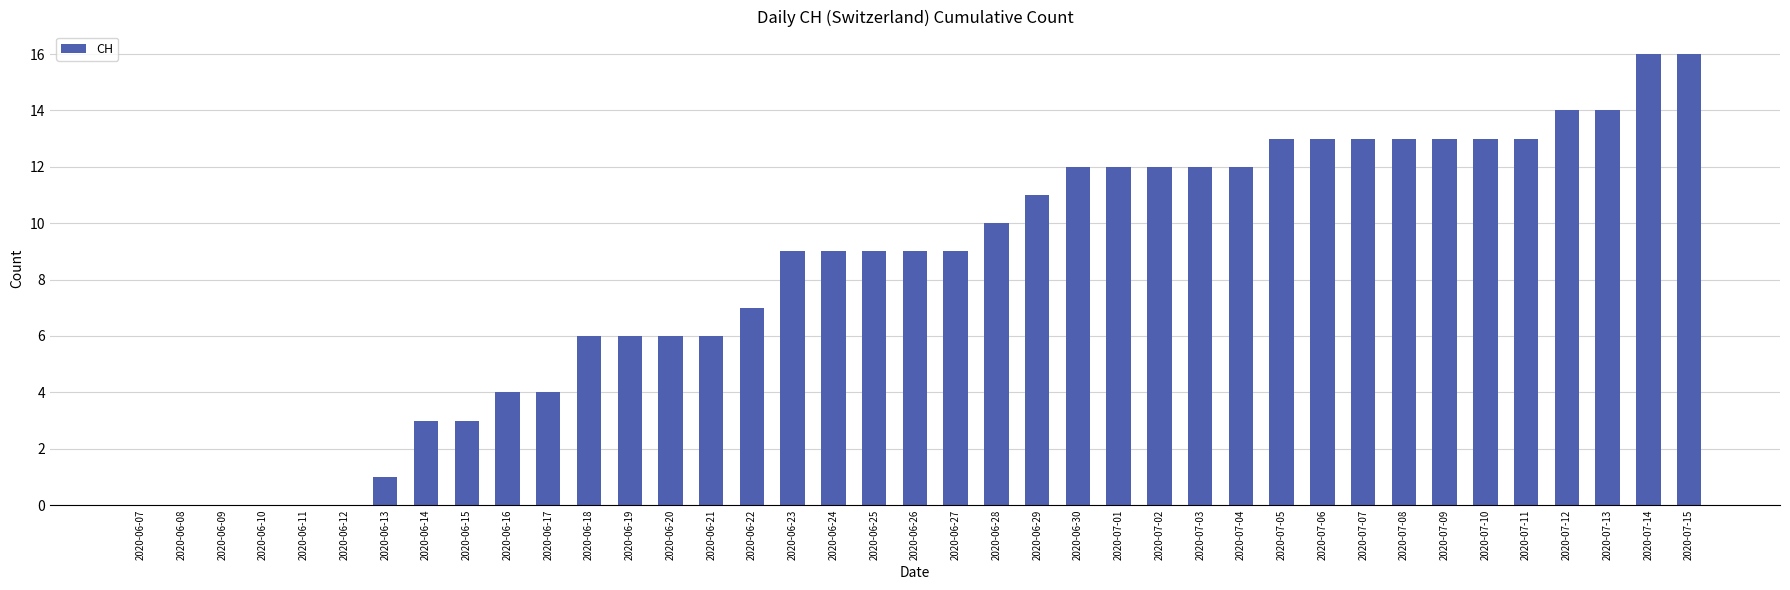

True or false: the data shows 6 at 2020-06-19.

True